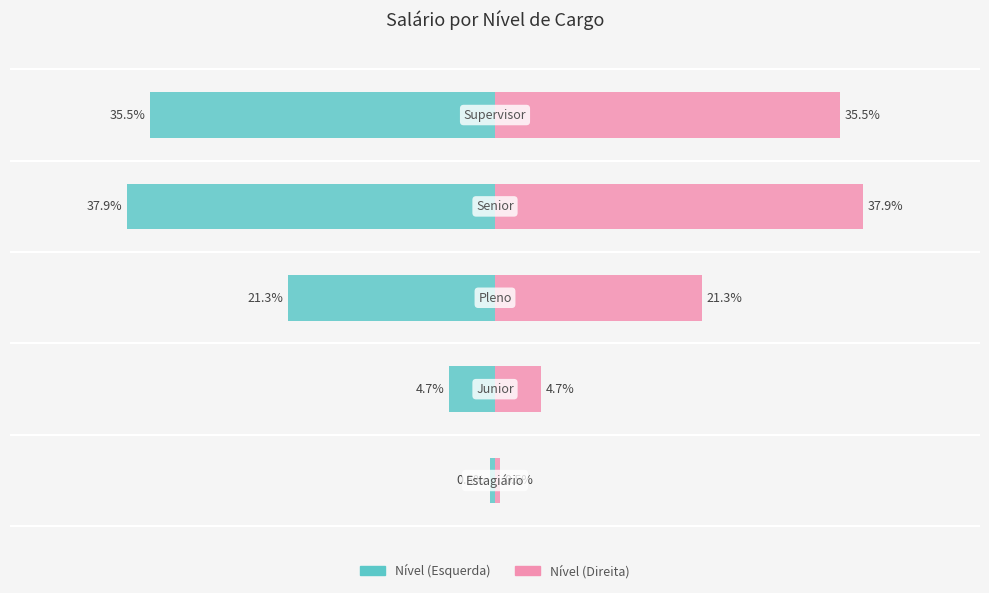

Reading left to right, list all the values displayed in this chart.

Soma de Salário (Left): 0=-0.5	1=-4.7	2=-21.3	3=-37.9	4=-35.5
Soma de Salário (Right): 0=0.5	1=4.7	2=21.3	3=37.9	4=35.5